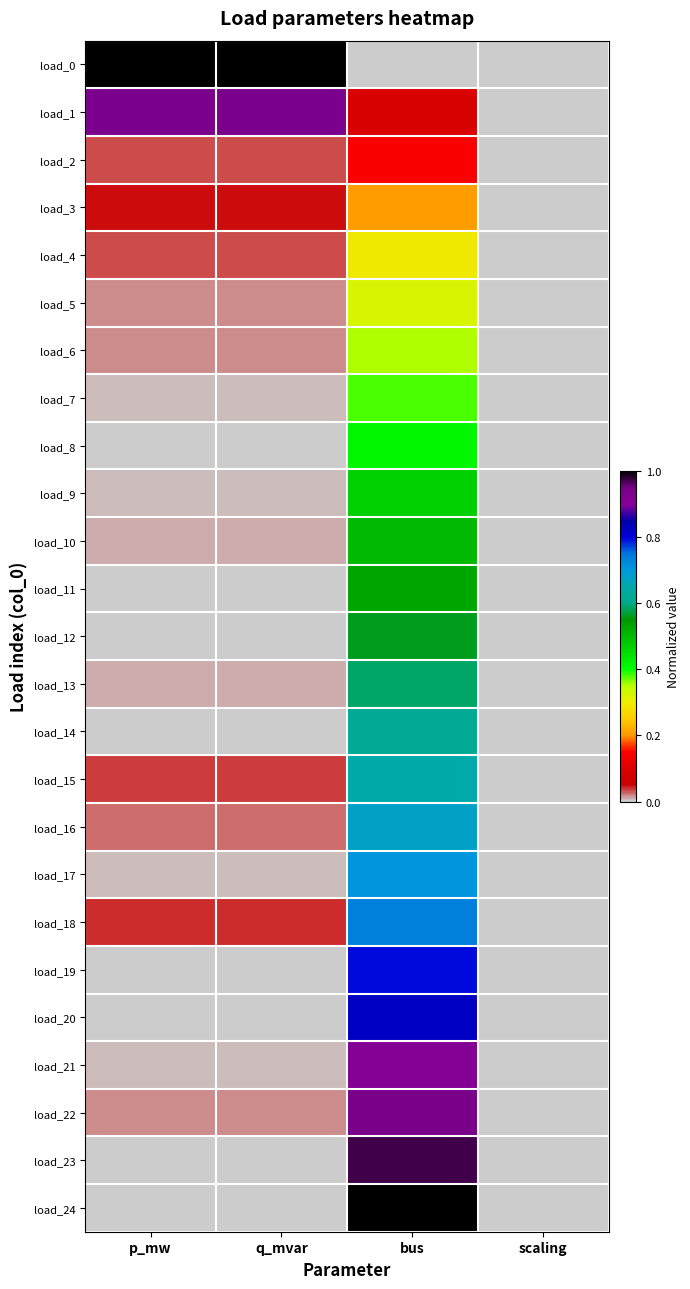

Reading left to right, extract all data points from this chart.

load_0: p_mw=1.0	q_mvar=1.0	bus=0.0	scaling=0.0
load_1: p_mw=0.9	q_mvar=0.9	bus=0.1	scaling=0.0
load_2: p_mw=0.0	q_mvar=0.0	bus=0.1	scaling=0.0
load_3: p_mw=0.0	q_mvar=0.0	bus=0.2	scaling=0.0
load_4: p_mw=0.0	q_mvar=0.0	bus=0.3	scaling=0.0
load_5: p_mw=0.0	q_mvar=0.0	bus=0.3	scaling=0.0
load_6: p_mw=0.0	q_mvar=0.0	bus=0.4	scaling=0.0
load_7: p_mw=0.0	q_mvar=0.0	bus=0.4	scaling=0.0
load_8: p_mw=0.0	q_mvar=0.0	bus=0.4	scaling=0.0
load_9: p_mw=0.0	q_mvar=0.0	bus=0.5	scaling=0.0
load_10: p_mw=0.0	q_mvar=0.0	bus=0.5	scaling=0.0
load_11: p_mw=0.0	q_mvar=0.0	bus=0.5	scaling=0.0
load_12: p_mw=0.0	q_mvar=0.0	bus=0.6	scaling=0.0
load_13: p_mw=0.0	q_mvar=0.0	bus=0.6	scaling=0.0
load_14: p_mw=0.0	q_mvar=0.0	bus=0.6	scaling=0.0
load_15: p_mw=0.0	q_mvar=0.0	bus=0.6	scaling=0.0
load_16: p_mw=0.0	q_mvar=0.0	bus=0.7	scaling=0.0
load_17: p_mw=0.0	q_mvar=0.0	bus=0.7	scaling=0.0
load_18: p_mw=0.0	q_mvar=0.0	bus=0.7	scaling=0.0
load_19: p_mw=0.0	q_mvar=0.0	bus=0.8	scaling=0.0
load_20: p_mw=0.0	q_mvar=0.0	bus=0.8	scaling=0.0
load_21: p_mw=0.0	q_mvar=0.0	bus=0.9	scaling=0.0
load_22: p_mw=0.0	q_mvar=0.0	bus=0.9	scaling=0.0
load_23: p_mw=0.0	q_mvar=0.0	bus=1.0	scaling=0.0
load_24: p_mw=0.0	q_mvar=0.0	bus=1.0	scaling=0.0